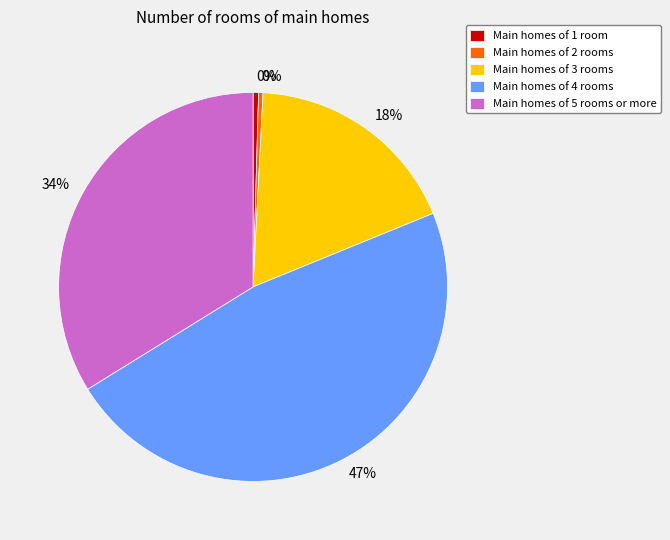

True or false: Main homes of 2 rooms accounts for 9% of the total.

False